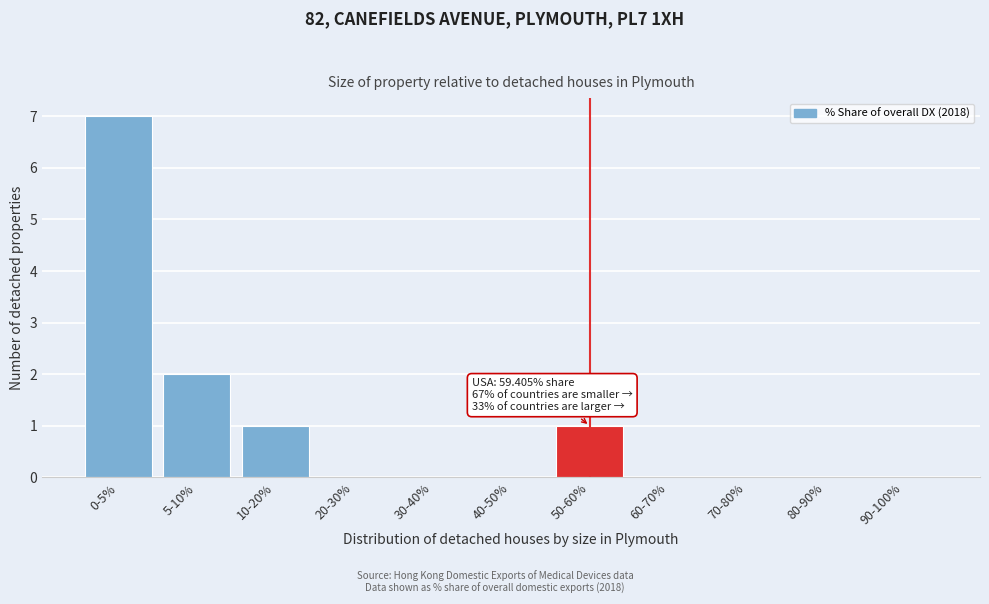

Reading left to right, what are all the values shown in this chart?

0-5%=7	5-10%=2	10-20%=1	20-30%=0	30-40%=0	40-50%=0	50-60%=1	60-70%=0	70-80%=0	80-90%=0	90-100%=0